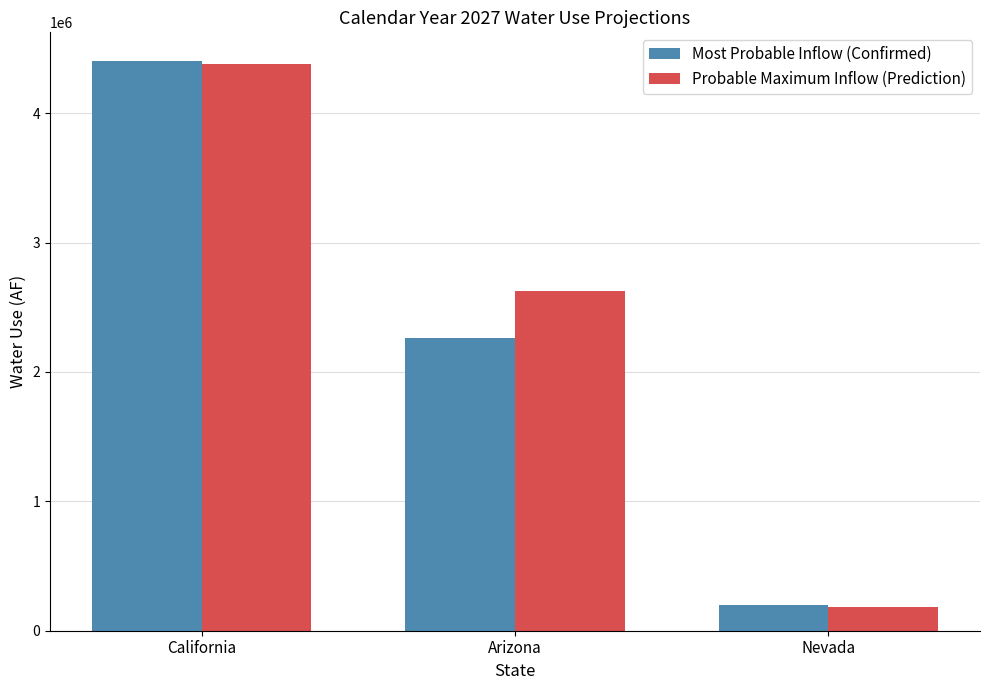

How many values in the Probable Maximum Inflow (Prediction) series are below 2625017?

1